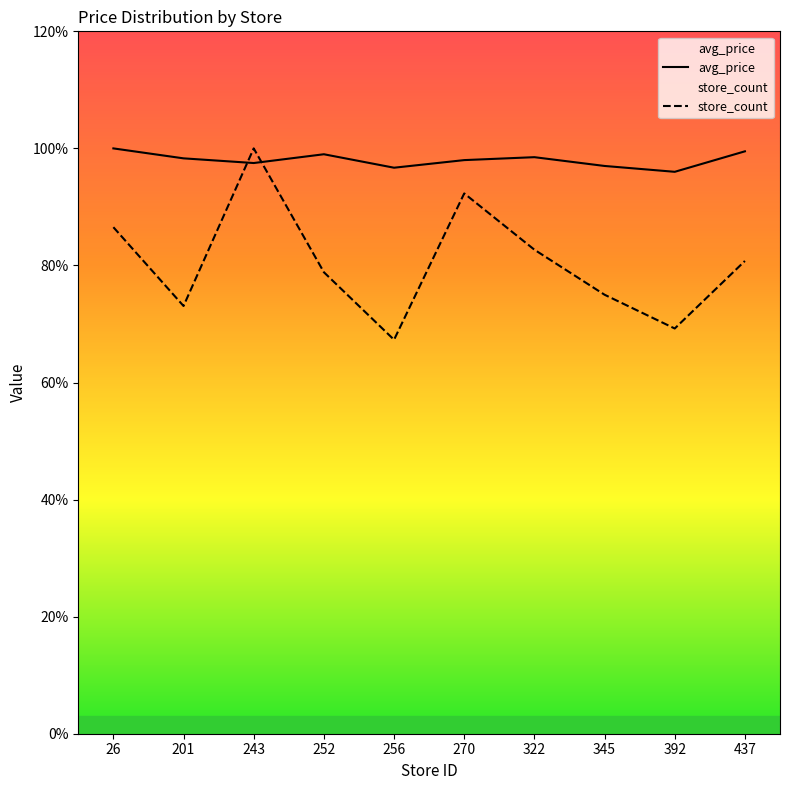

What is the approximate value of store_count at 252?

7.9